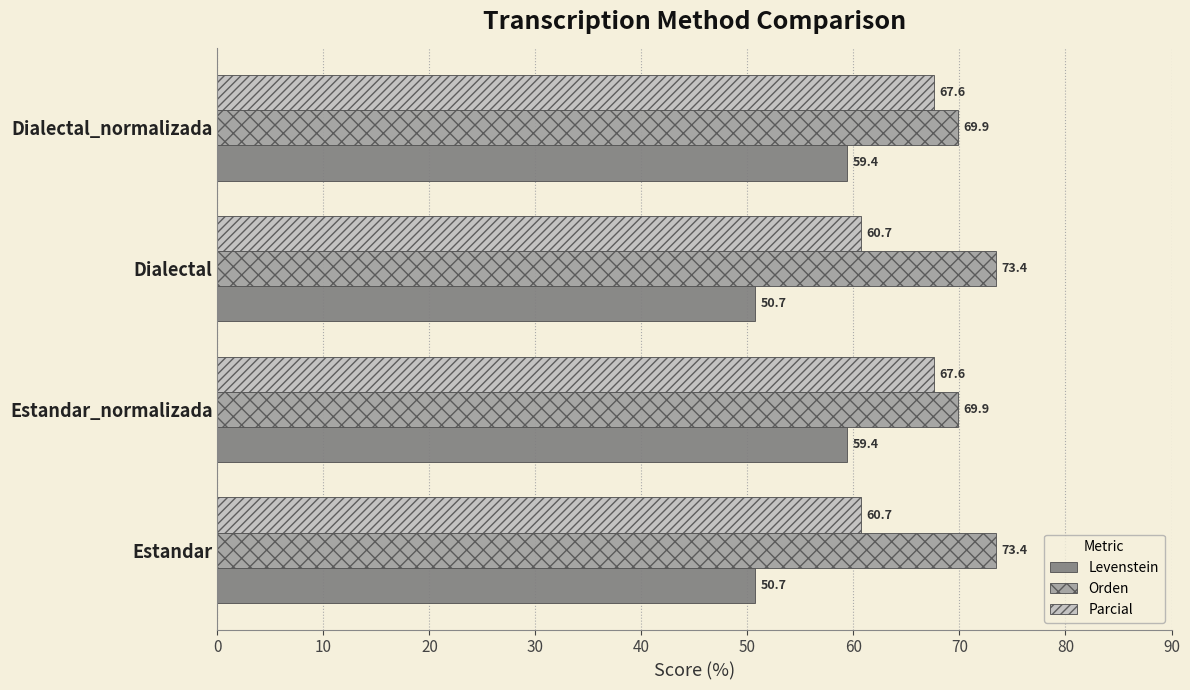

What is the minimum value shown in the chart?

50.7